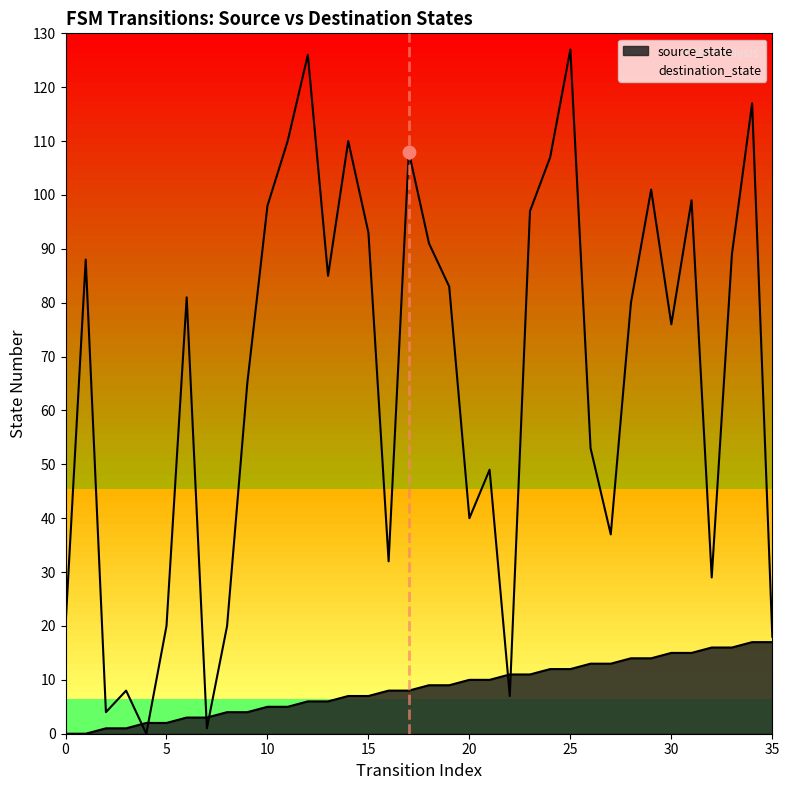

At how many categories does at least one series exceed 111?

3